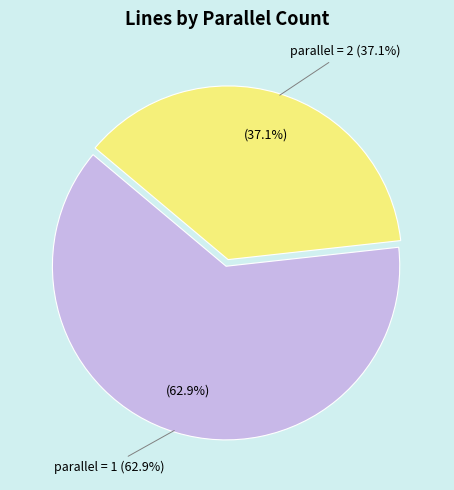

Which category accounts for the majority?

parallel_1